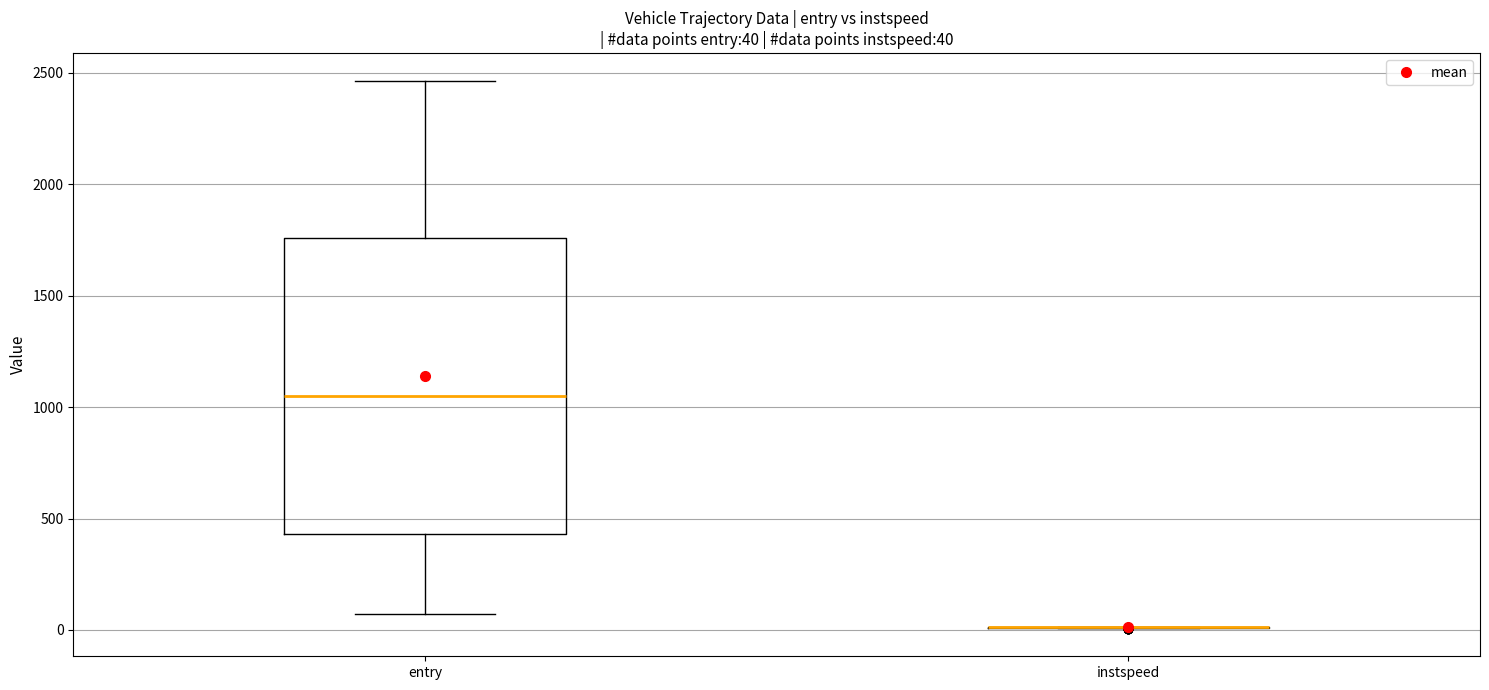

Comparing the boxes themselves (not the whiskers), which one is the tallest?

entry